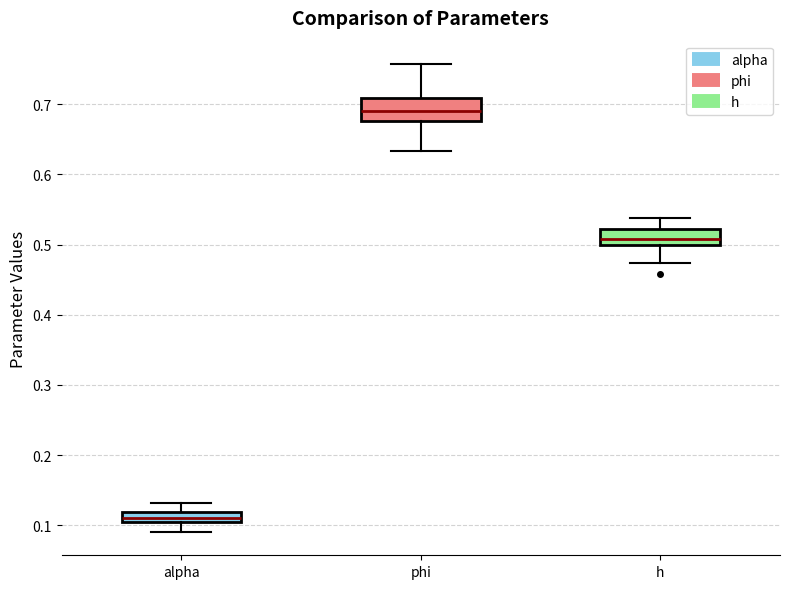

Where is the upper edge of the box for phi on the y-axis? The values are not printed on the chart, so give them approximately, as read against the axis.

0.71